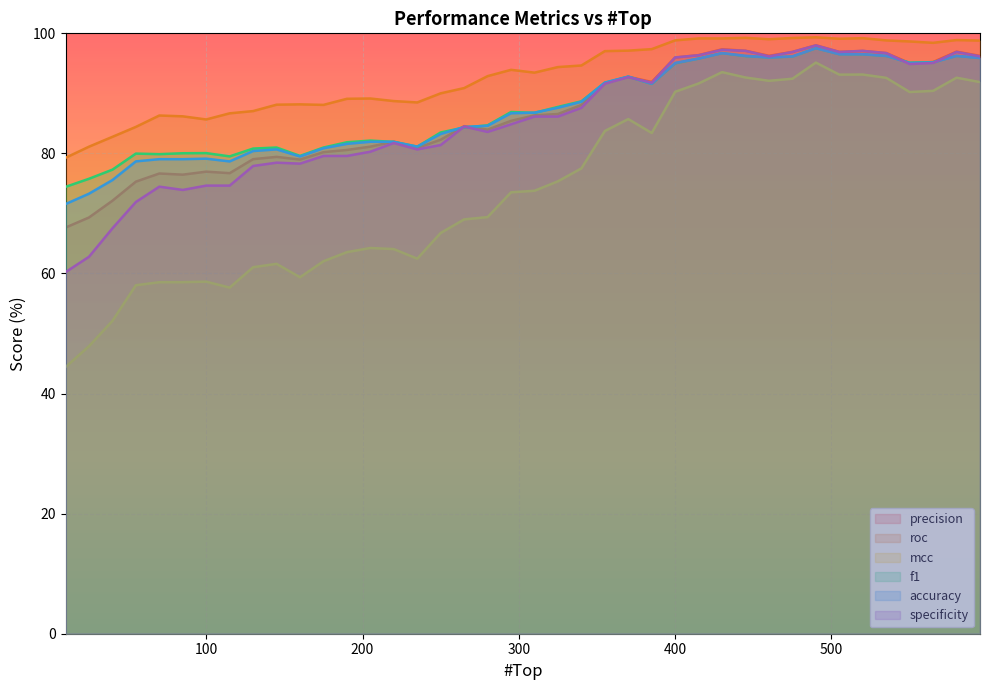

Which category has the highest value across all series?

490